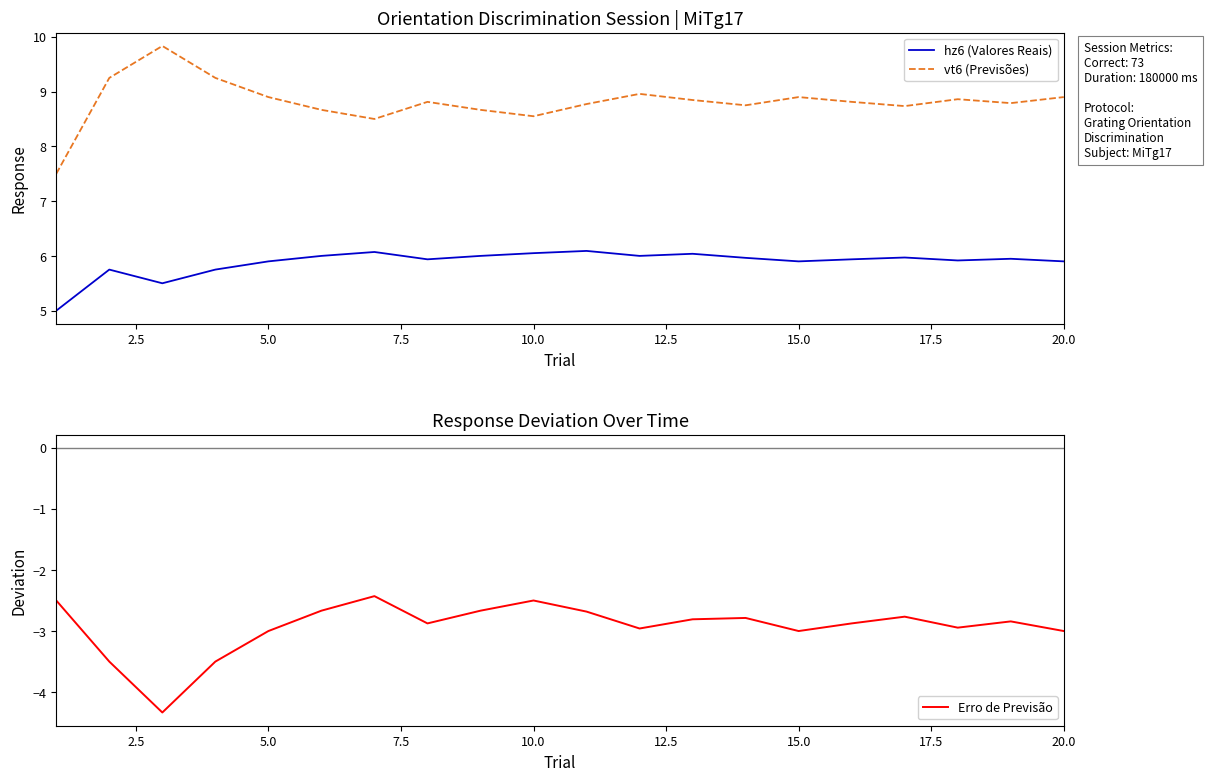

Rank the series by their maximum value, from lowest to highest.

Erro de Previsão, hz6 (Valores Reais), vt6 (Previsões)